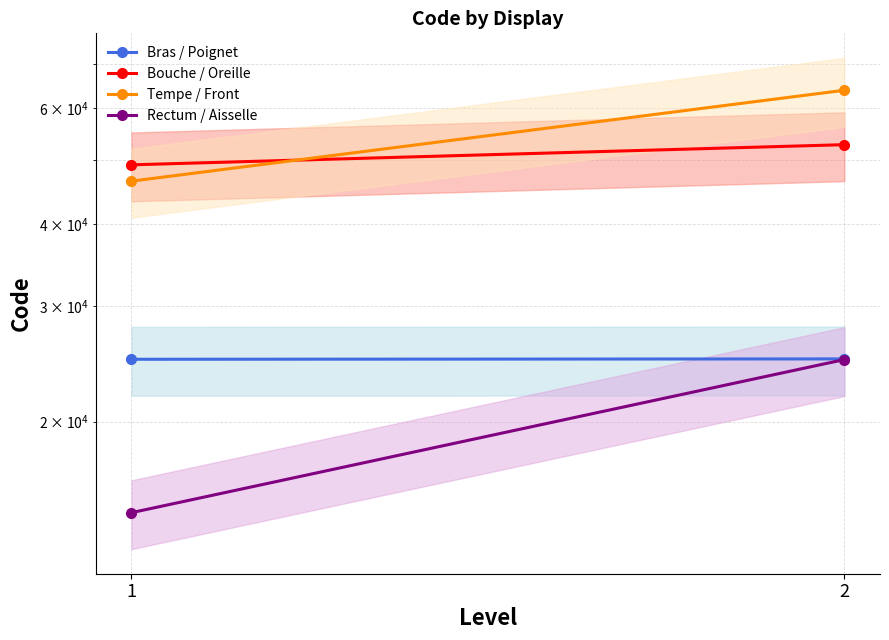

What is the maximum value for Rectum / Aisselle?

24864